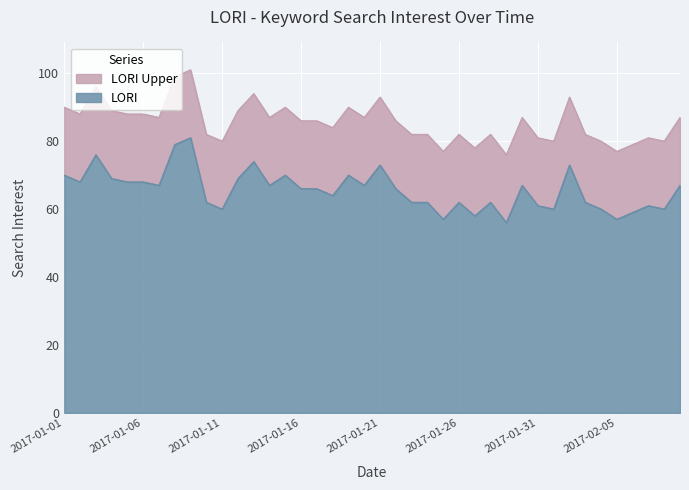

Where is the data nearest to the value 88?

2017-01-02